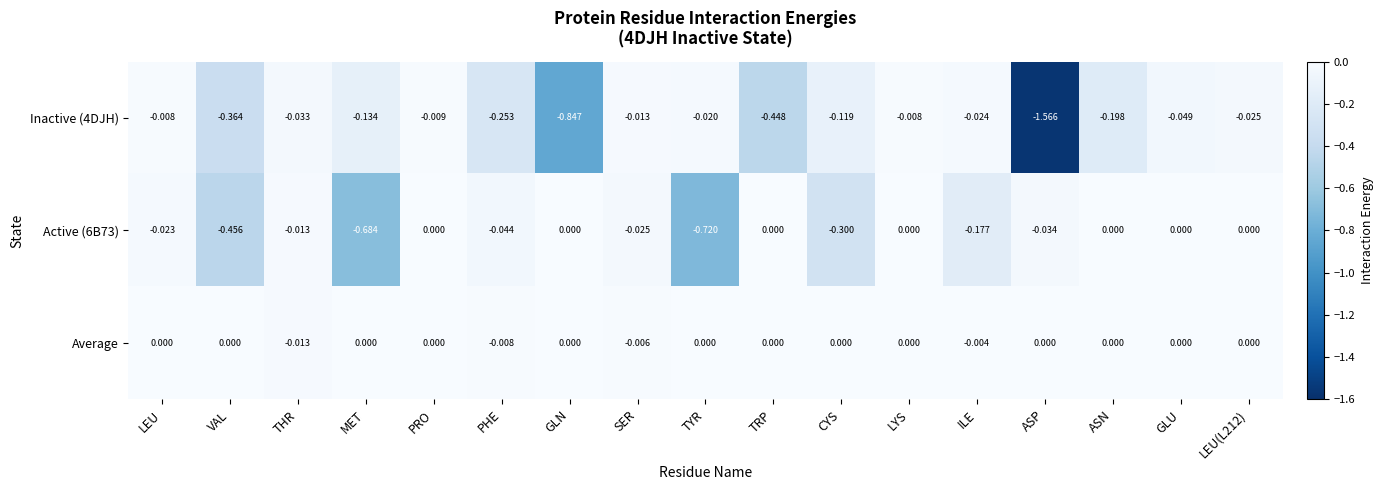

Is the value of Inactive (4DJH) at SER greater than the value of Active (6B73) at TYR?

Yes